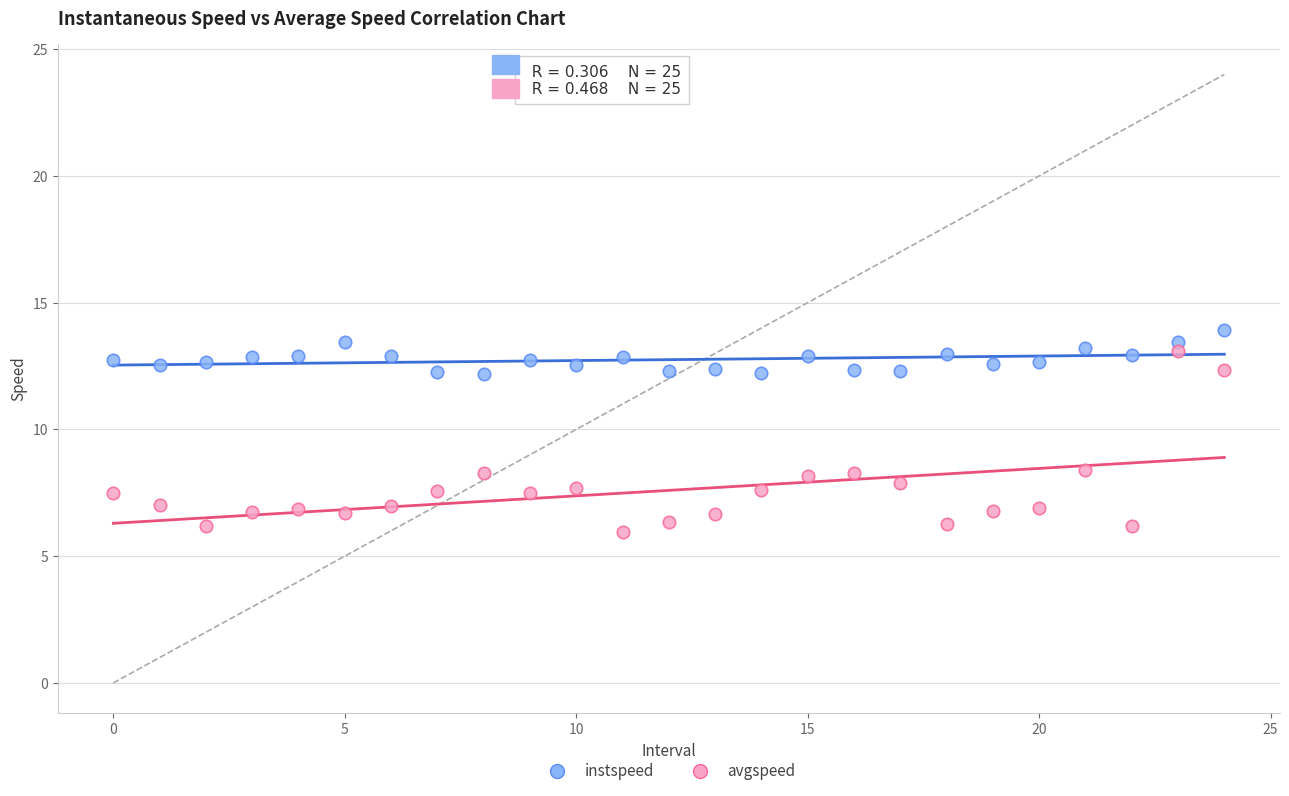

What are all the series names shown in the legend?

instspeed, avgspeed